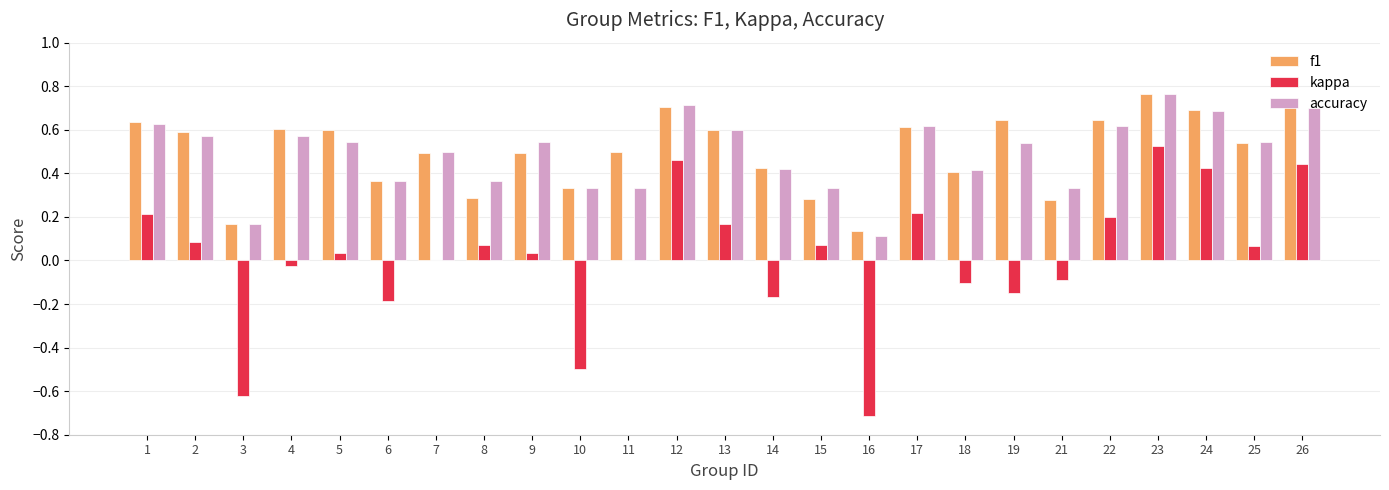

What is the sum of all accuracy values?

12.3